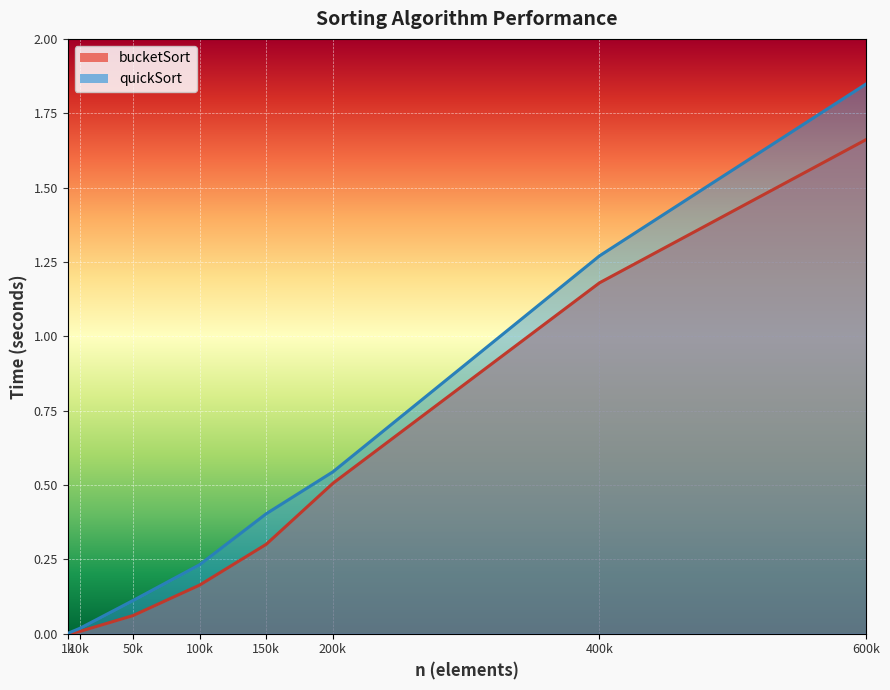

List the labels in order of bucketSort value, smallest first.

1k, 10k, 50k, 100k, 150k, 200k, 400k, 600k